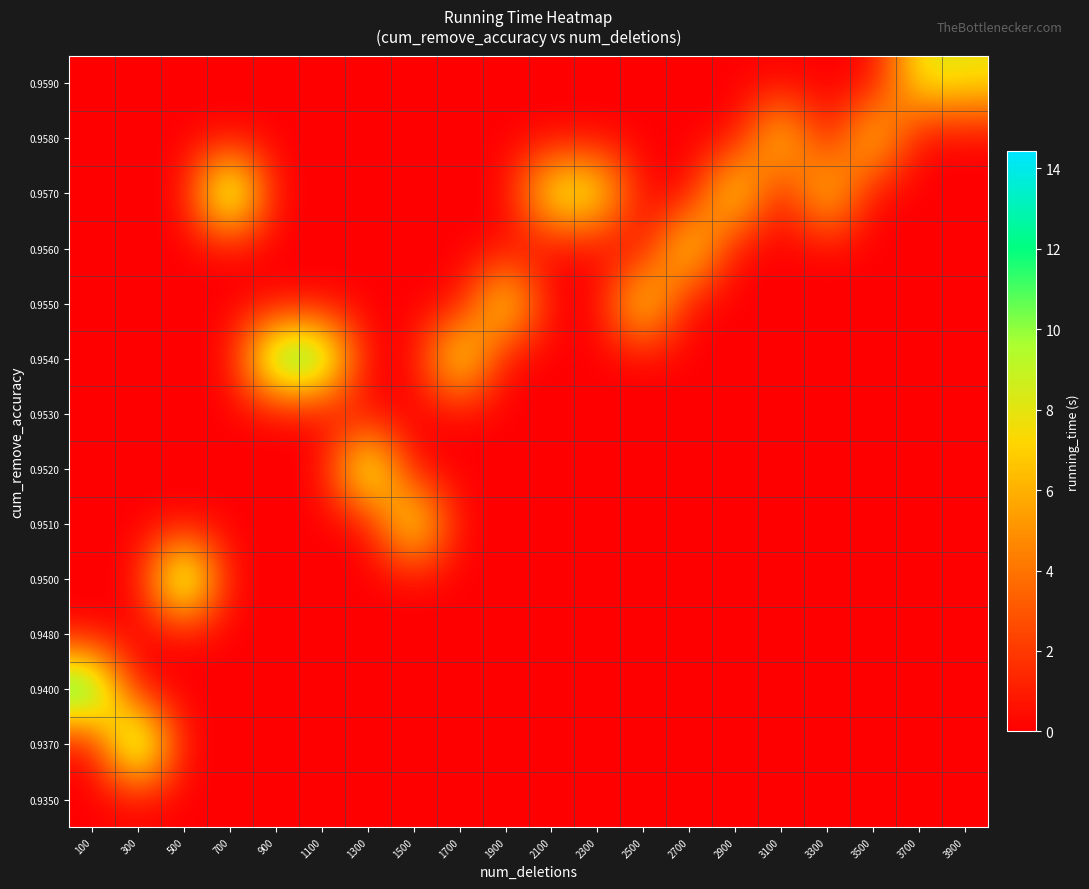

What is the maximum value shown in the chart?

14.4